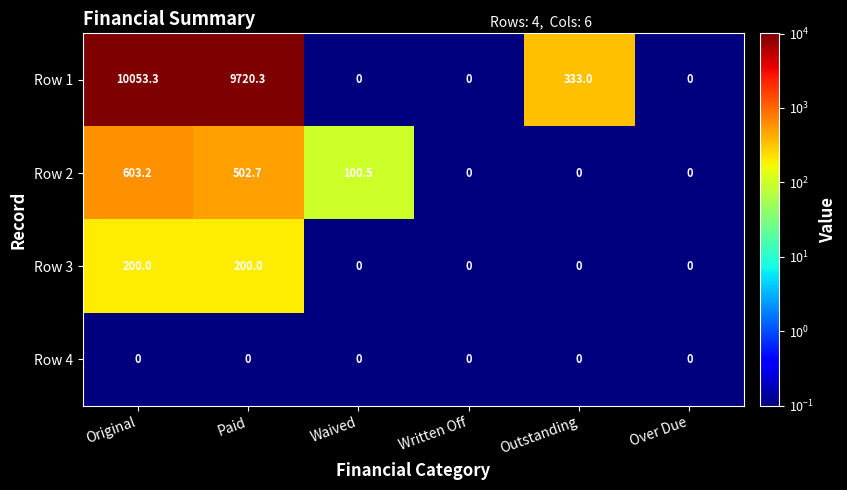

Between Original and Waived, which series saw the biggest shift?

Row 1